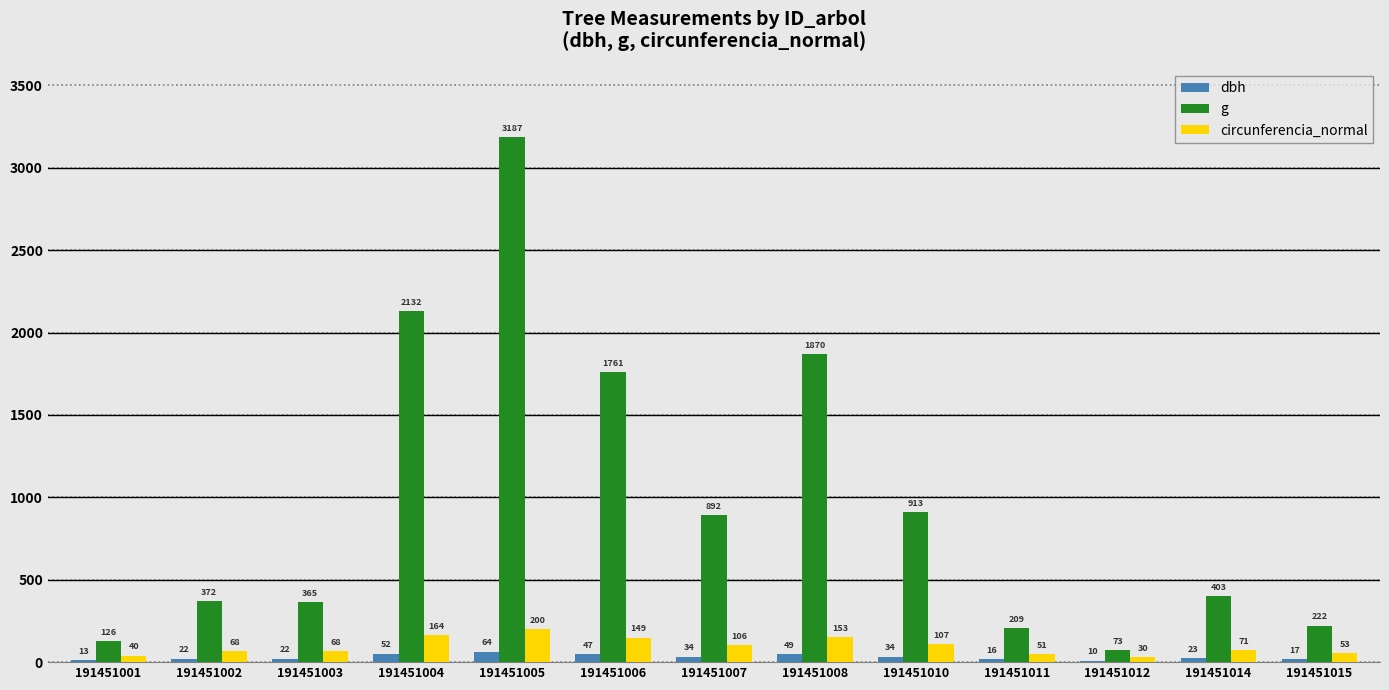

The circunferencia_normal series shows 148.8 at 191451006. True or false?

True